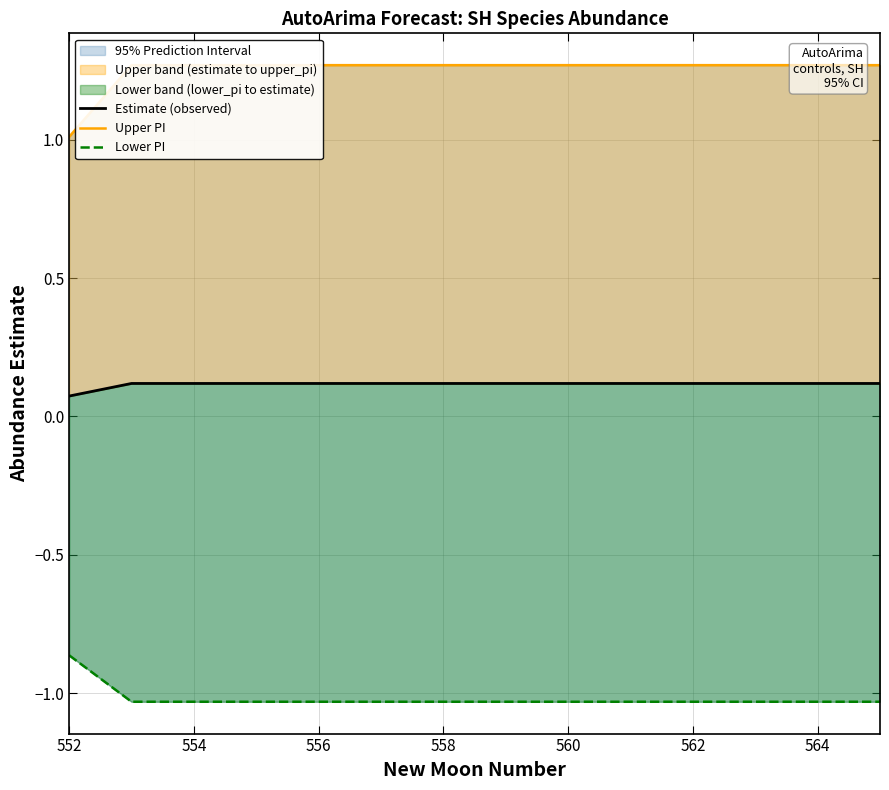

How many series are shown in this chart?

3